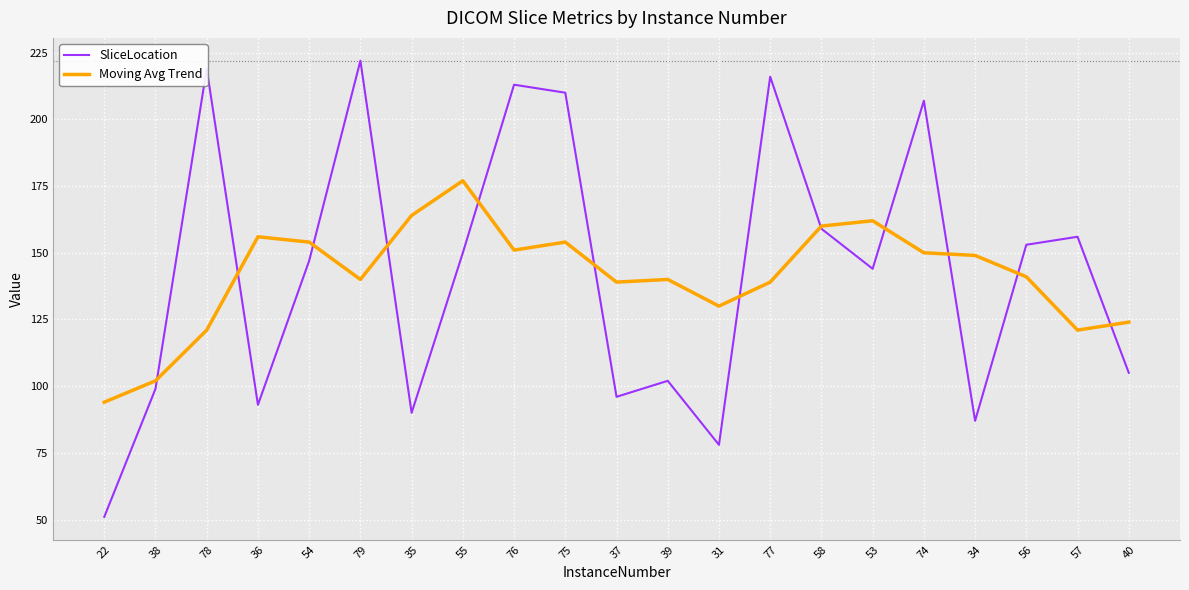

Does the chart display data point markers on the line(s)?

No